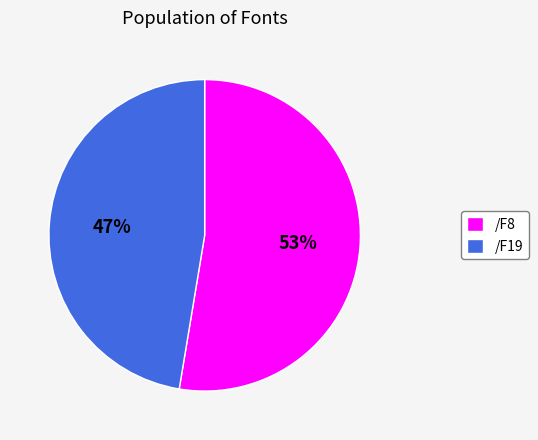

The /F19 slice represents 59% of the pie. True or false?

False